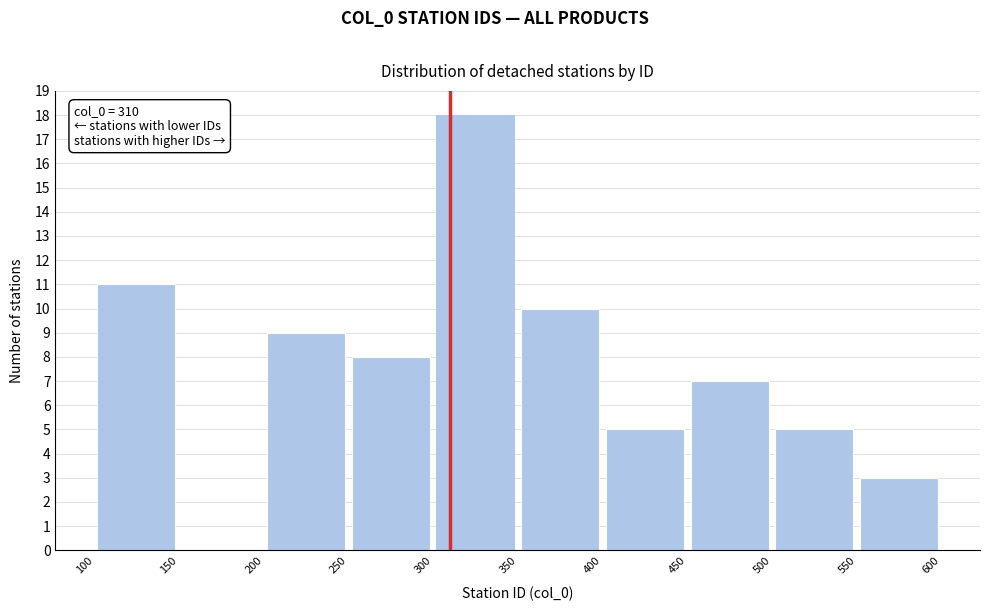

Over which range of the x-axis is the bar tallest?

300 to 350